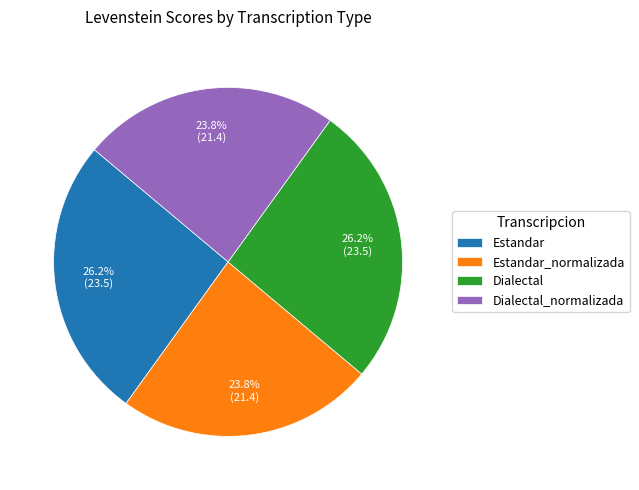

True or false: Dialectal accounts for 15% of the total.

False